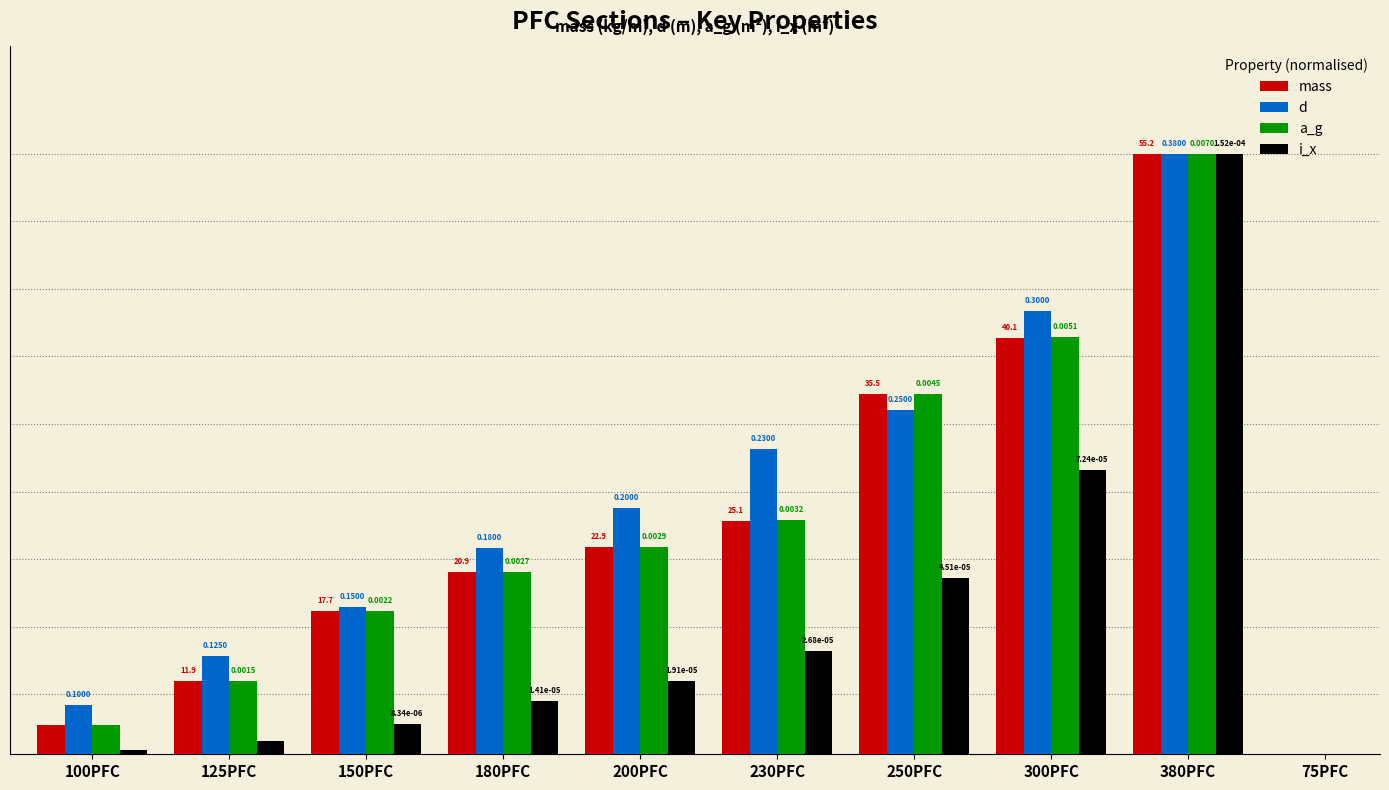

Which series has the largest total across all categories?

d